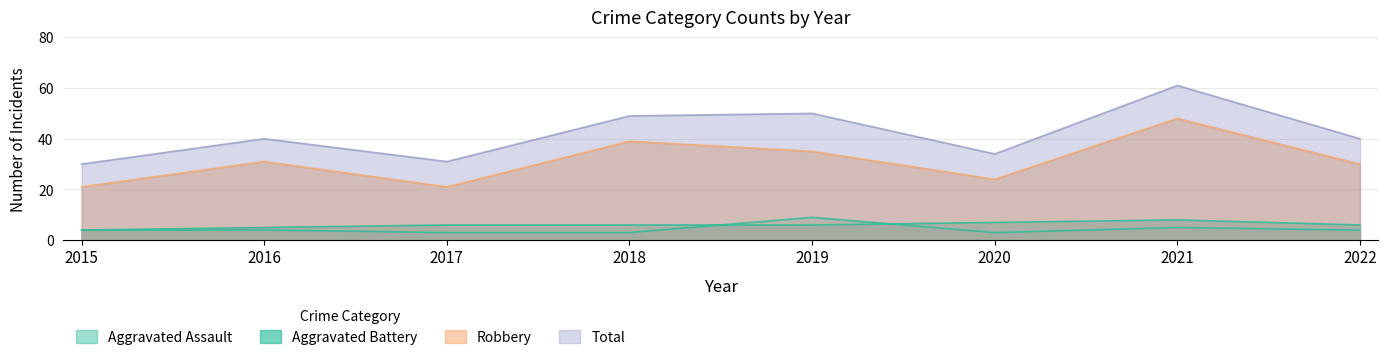

Count the number of categories in the chart.

8